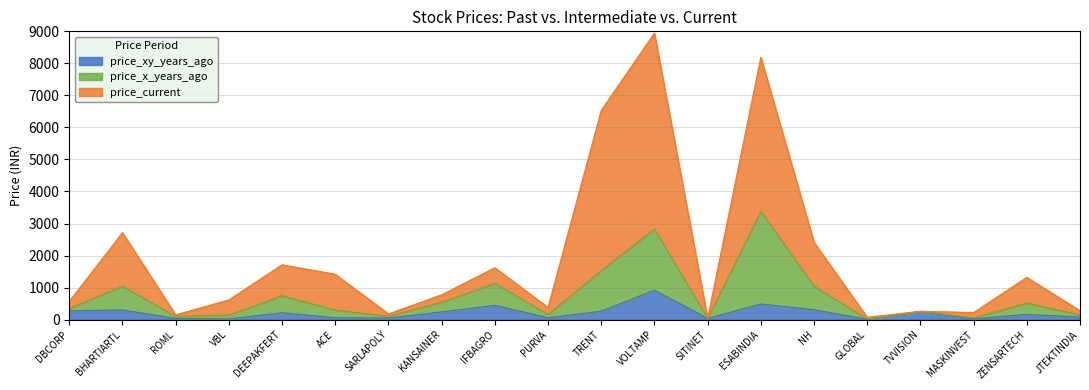

Which label corresponds to the largest value in the chart?

VOLTAMP